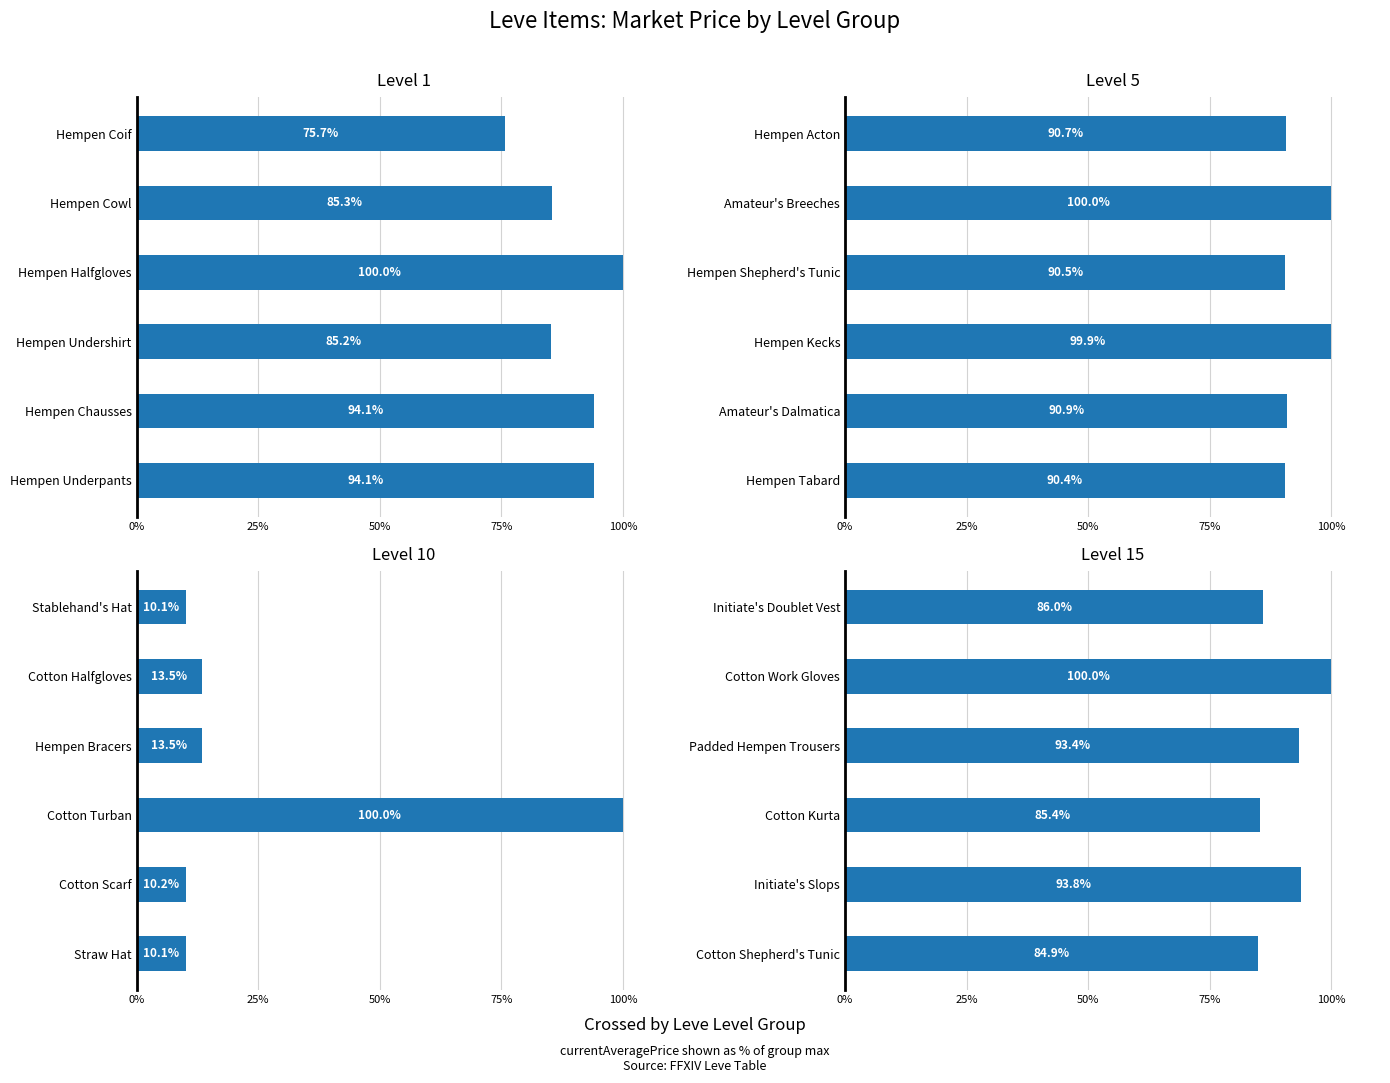

Count the number of data series in this chart.

1